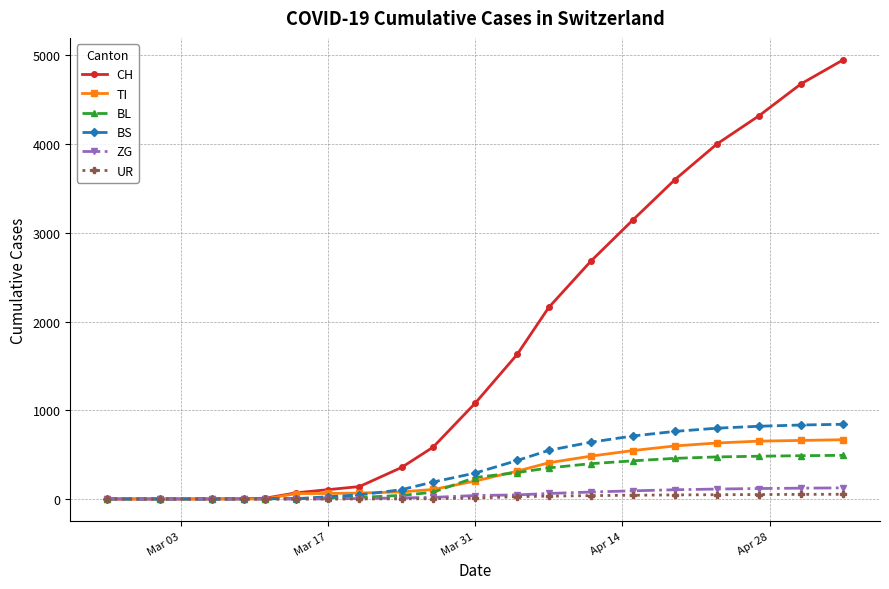

Which series has the largest total across all categories?

CH